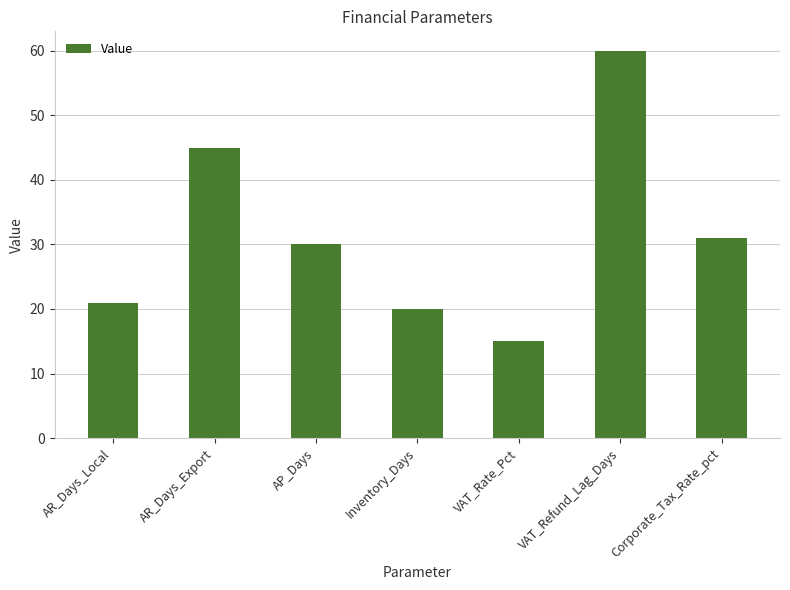

What is the label of the 4th bar from the right?

Inventory_Days